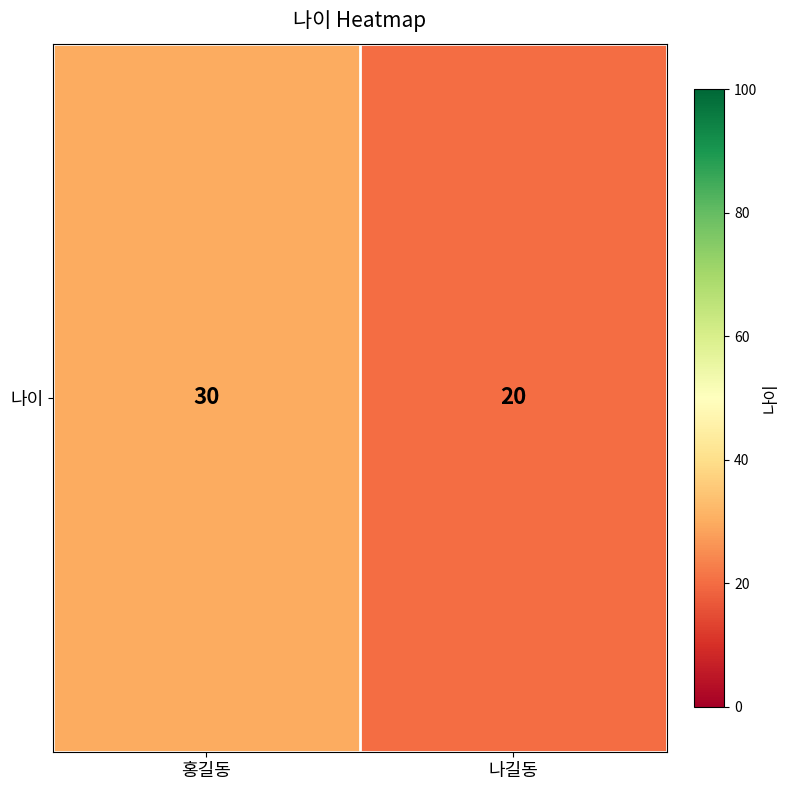

Count the values in the range 20 to 30.

2